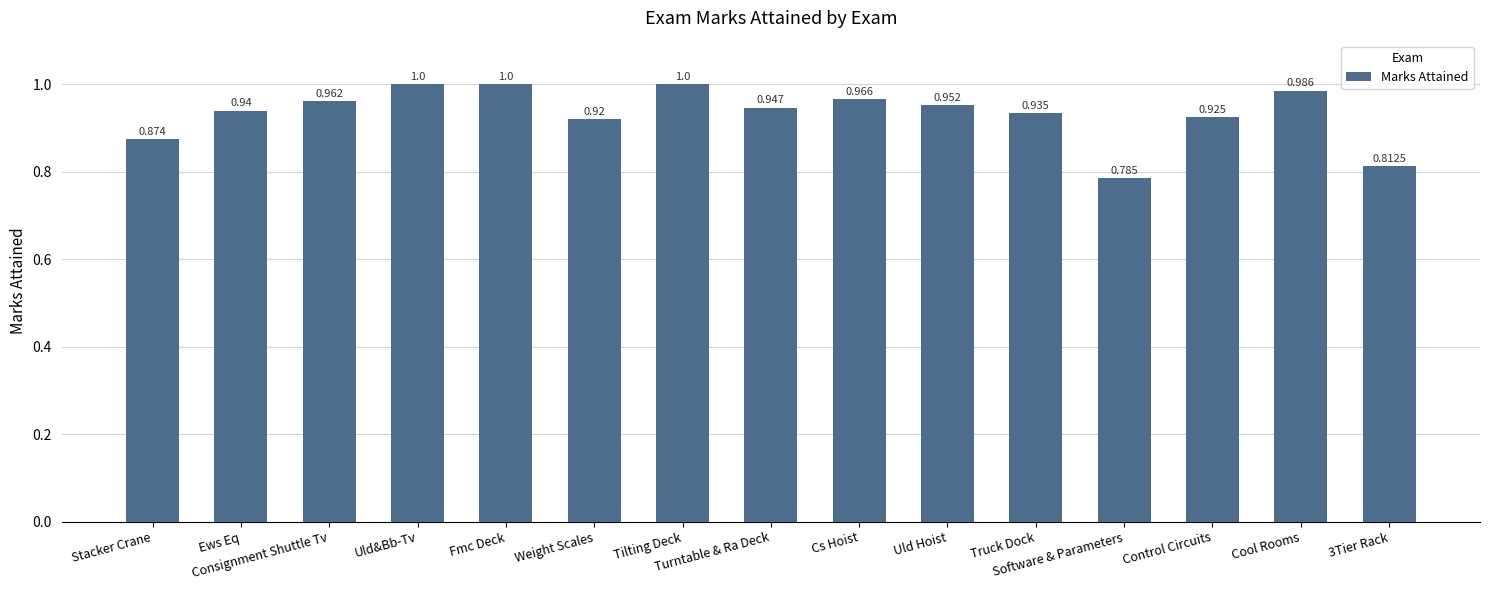

The value at Truck Dock is 0.9. True or false?

True